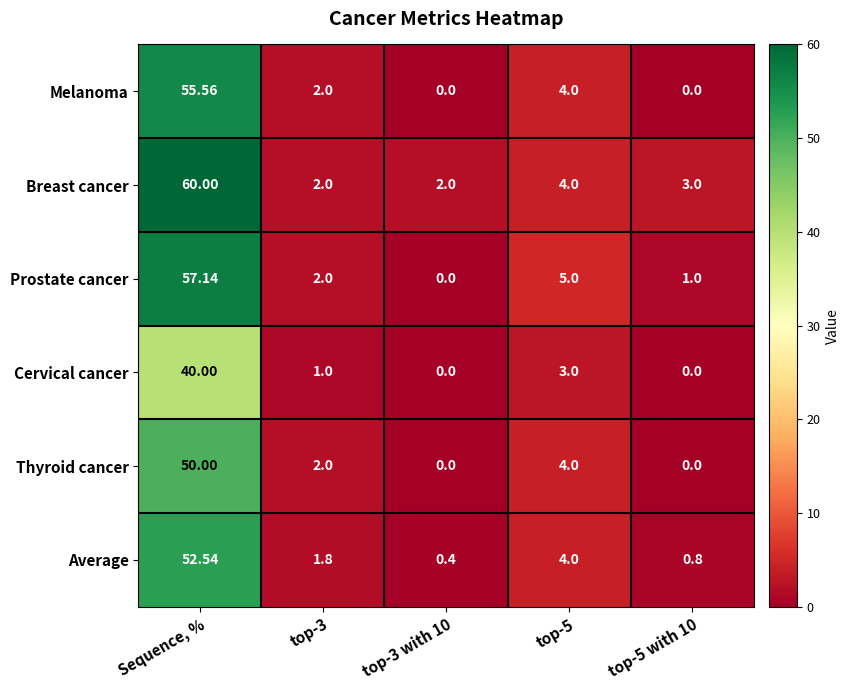

Where does the Average series first go above 1?

Sequence, %